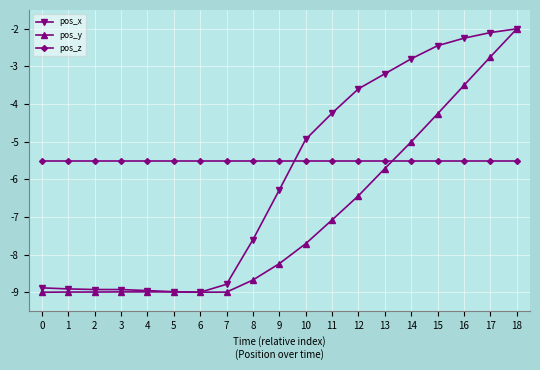

What is the total value across all series at 12?

-15.5